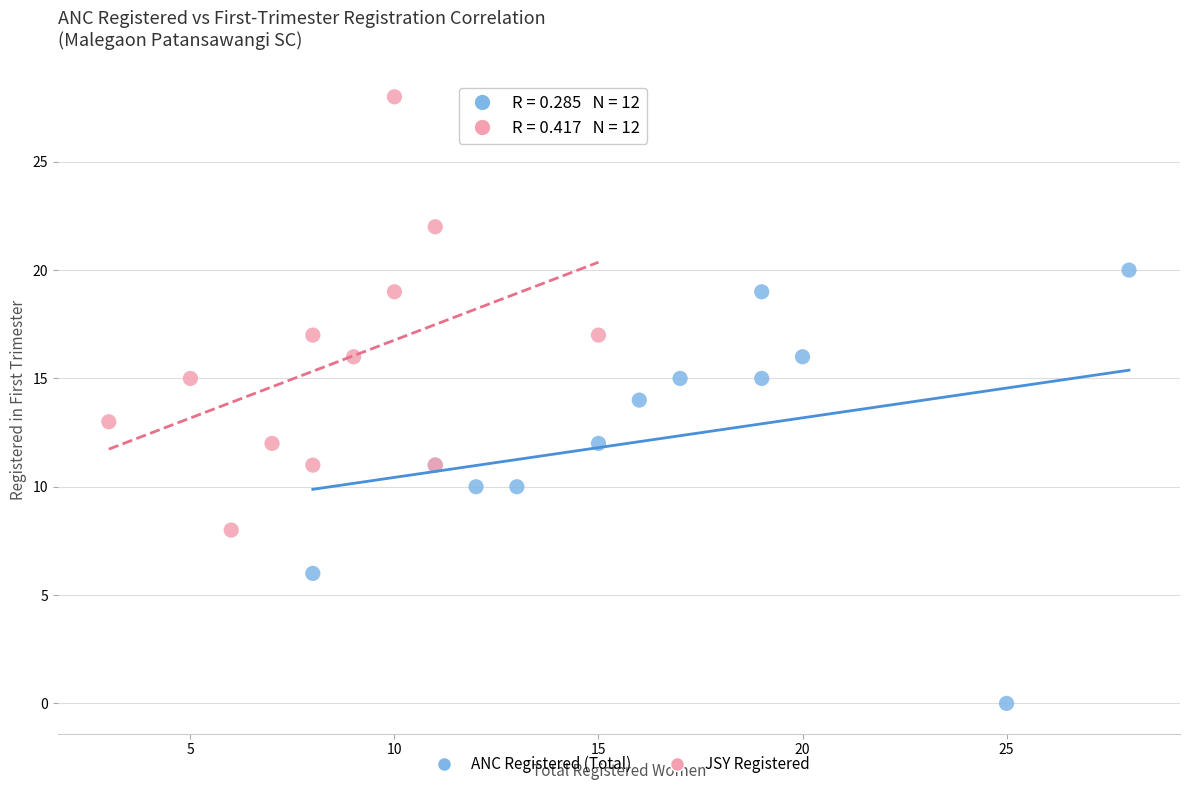

Which series reaches the maximum Y coordinate?

JSY Registered